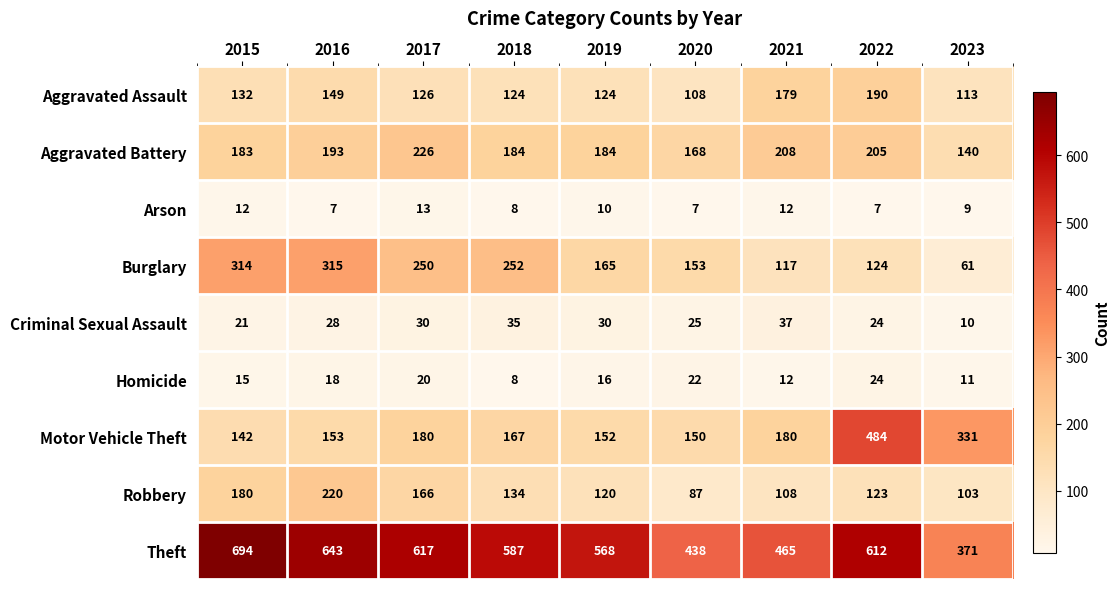

What is the average value of the Robbery series?

138